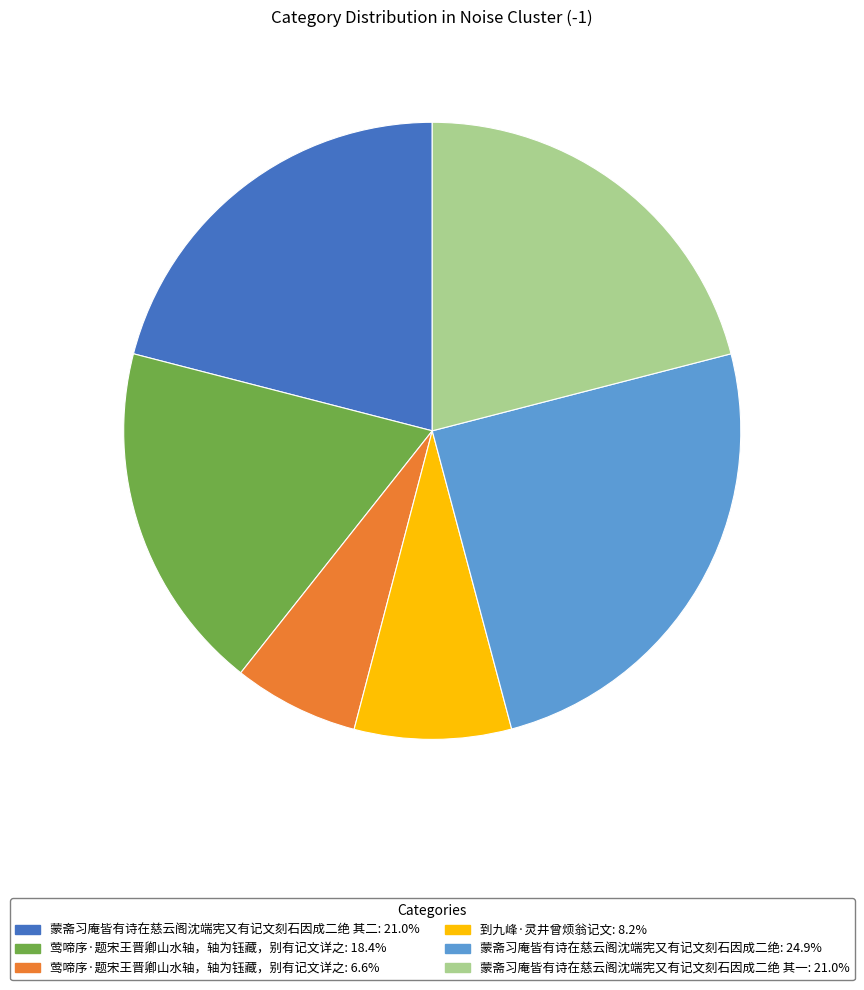

Is there any slice that represents more than half of the pie?

No